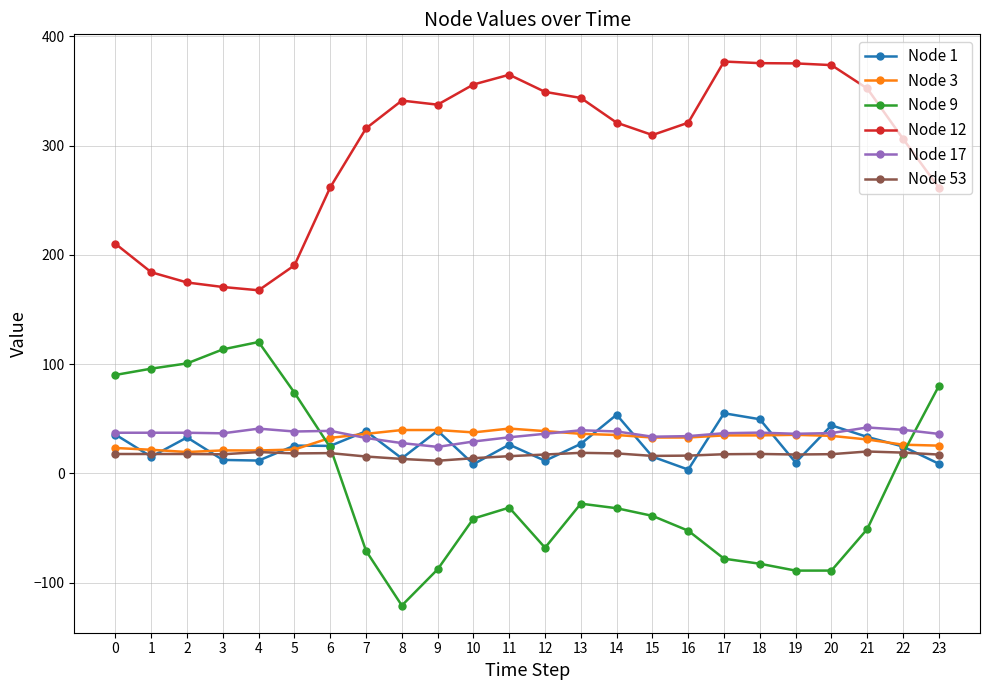

What is the spread (max minus min) of values at 17?

455.1